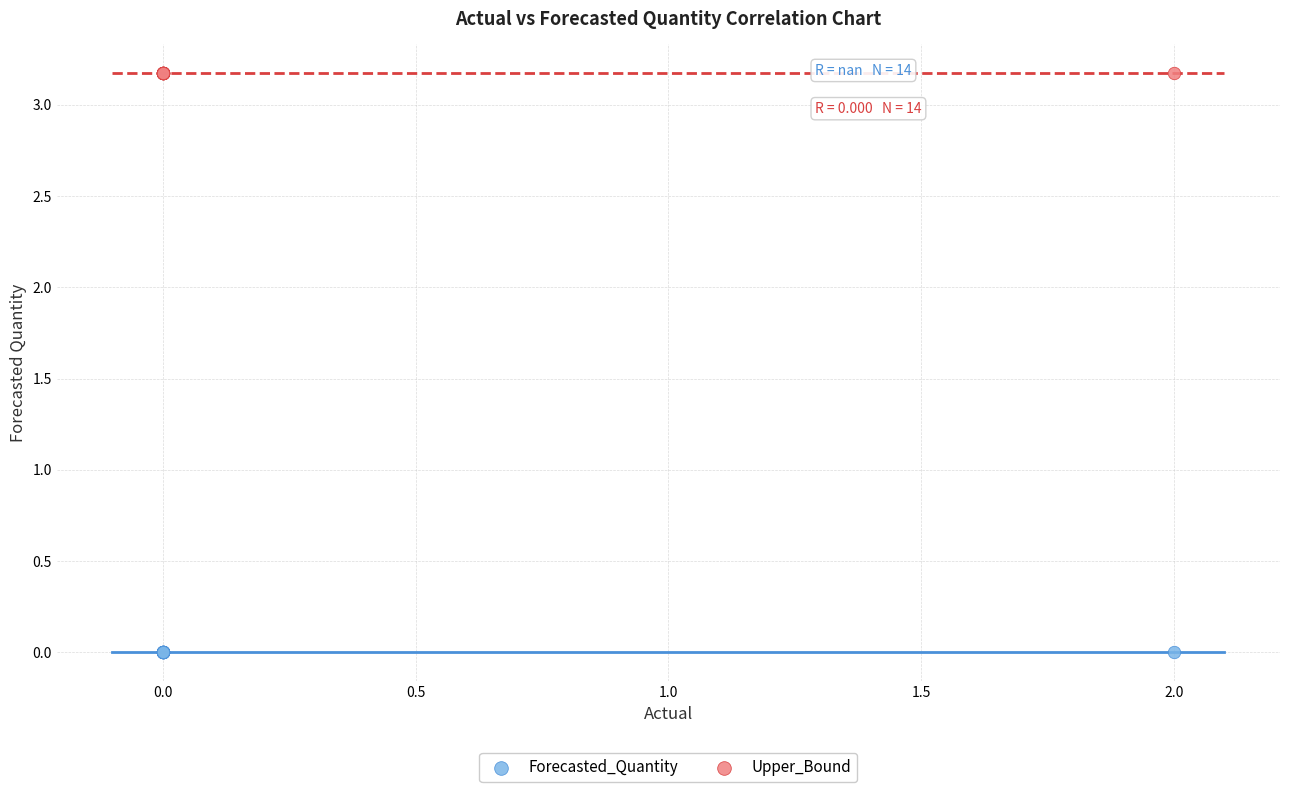

Which series contains the highest Y value?

Upper_Bound